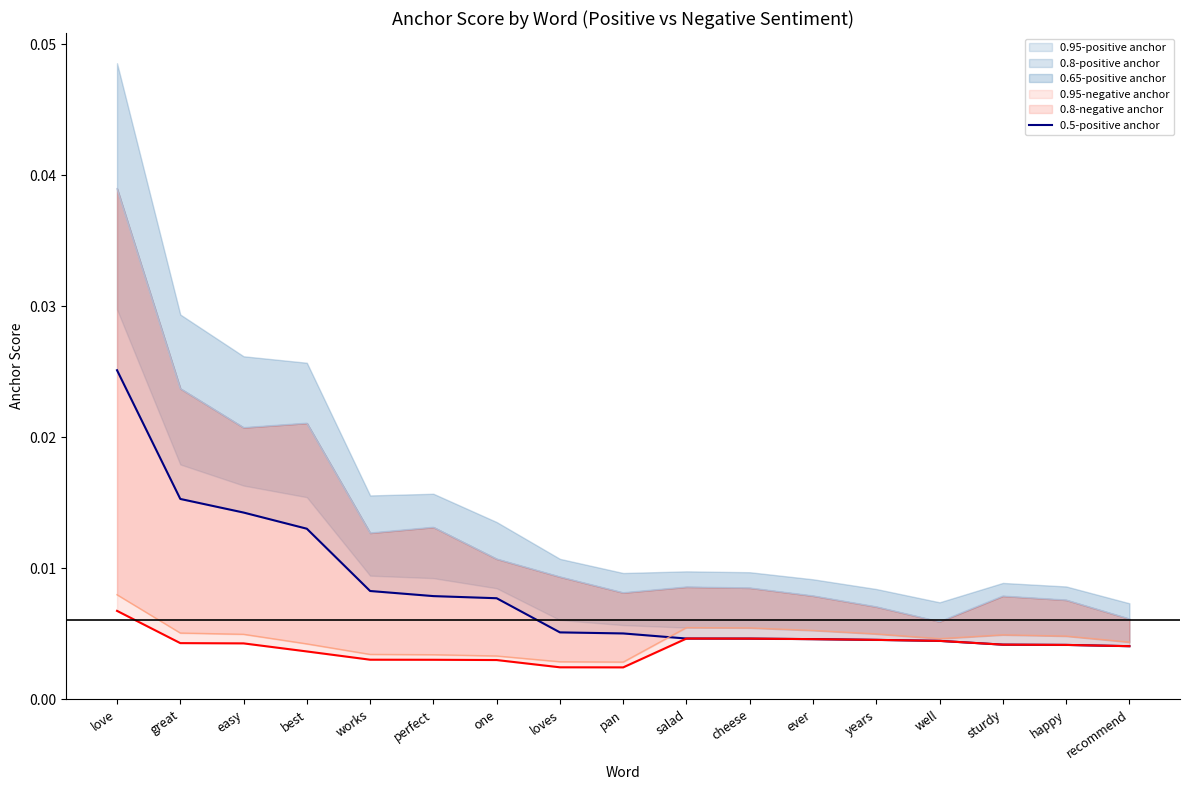

Is it true that the value at one is 0.0?

True